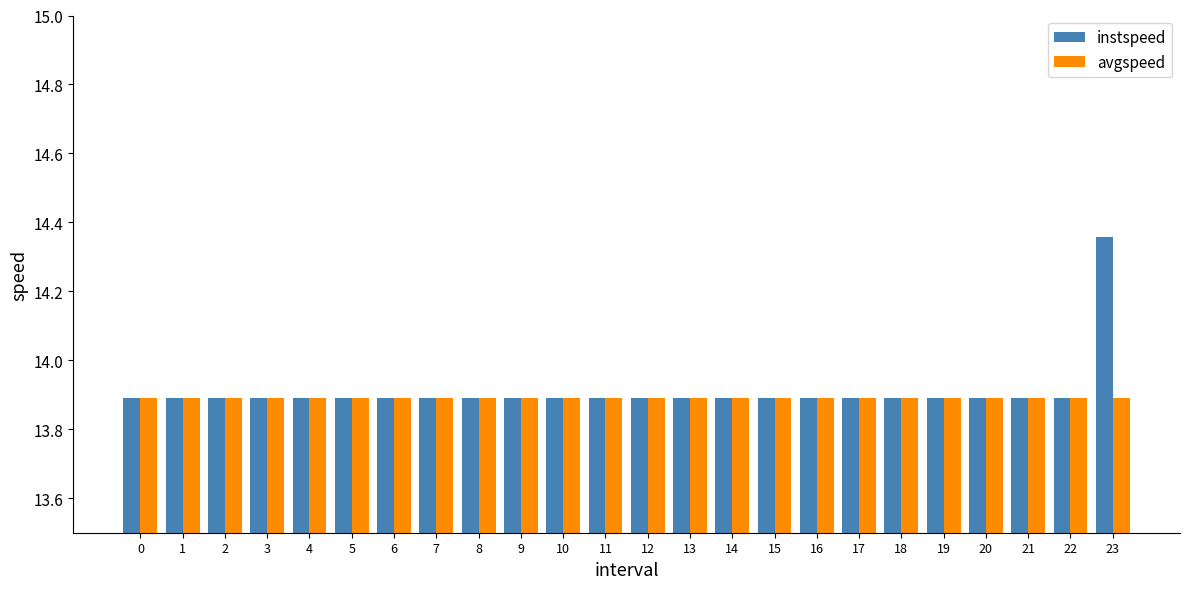

The value of instspeed at 7 is 13.9. True or false?

True